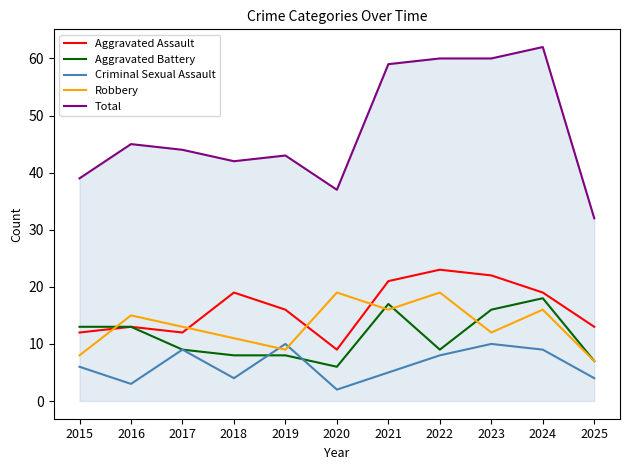

Which series changed the most between 2019 and 2023?

Total